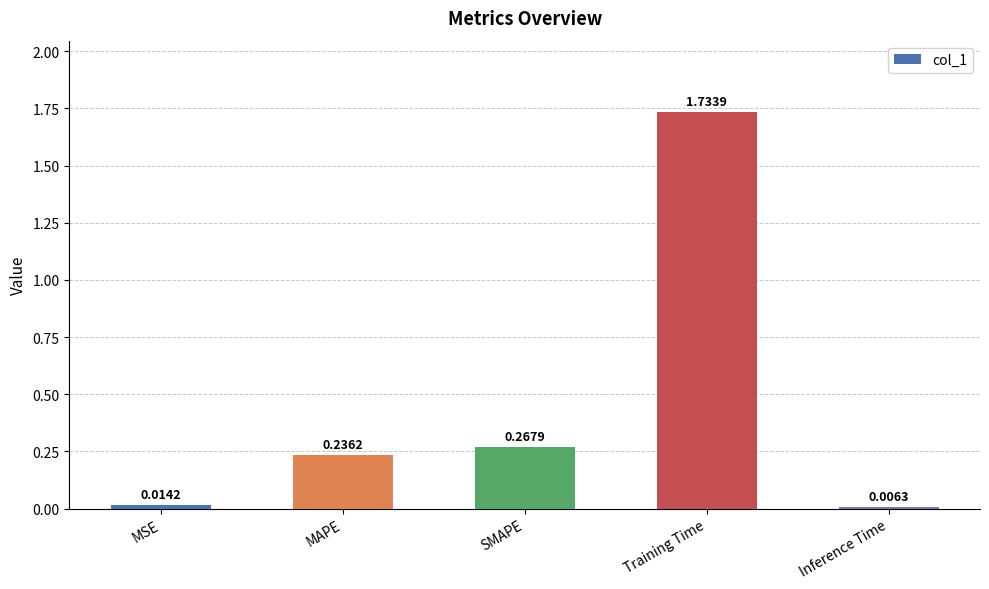

Rank the categories by value from lowest to highest.

Inference Time, MSE, MAPE, SMAPE, Training Time